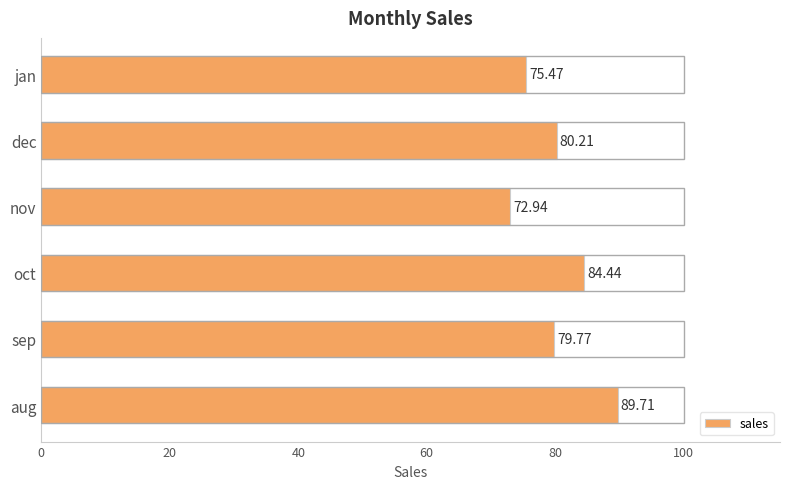

Rank the categories by value from highest to lowest.

aug, oct, dec, sep, jan, nov